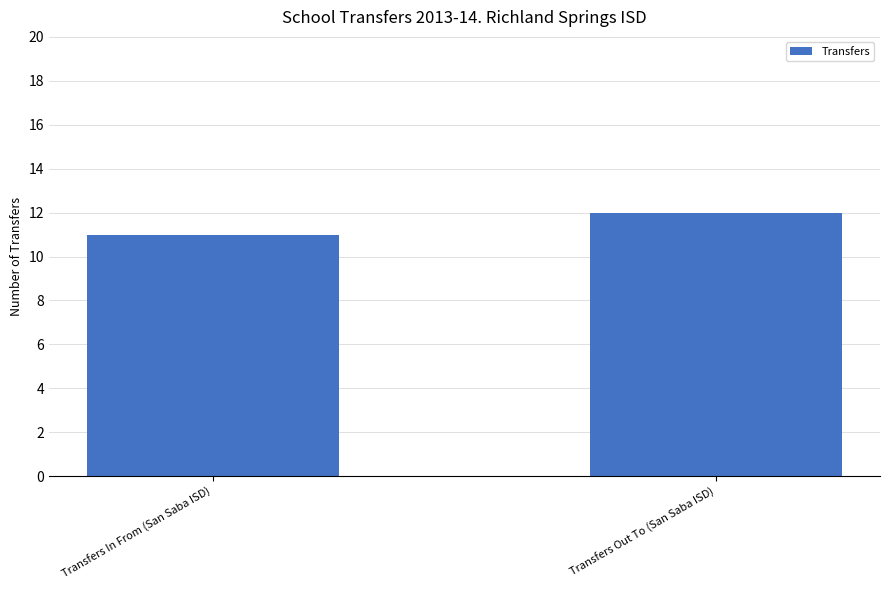

What position from the right is Transfers Out To (San Saba ISD)?

1